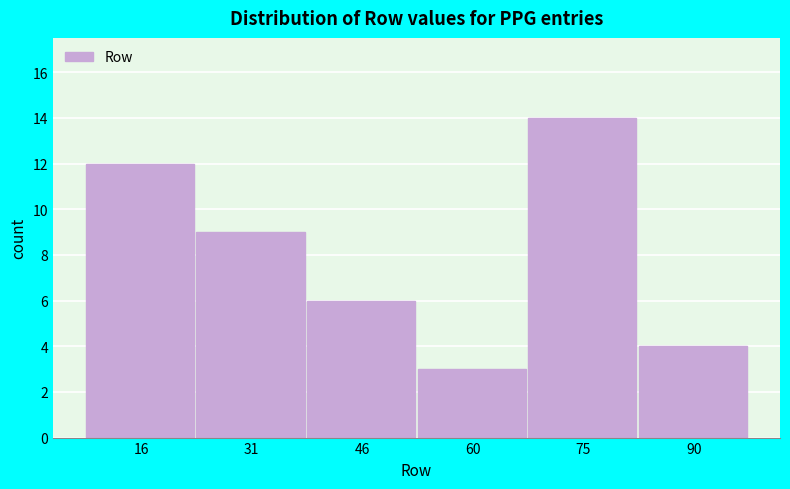

Reading left to right, list every bar in this chart as the range it spans on the x-axis followed by its height. Neither the bar edges nor the heights are printed on the chart, so give them approximately, as read against the axes.

10 to 24: 12
24 to 38: 9
38 to 54: 6
54 to 68: 3
68 to 82: 14
82 to 98: 4